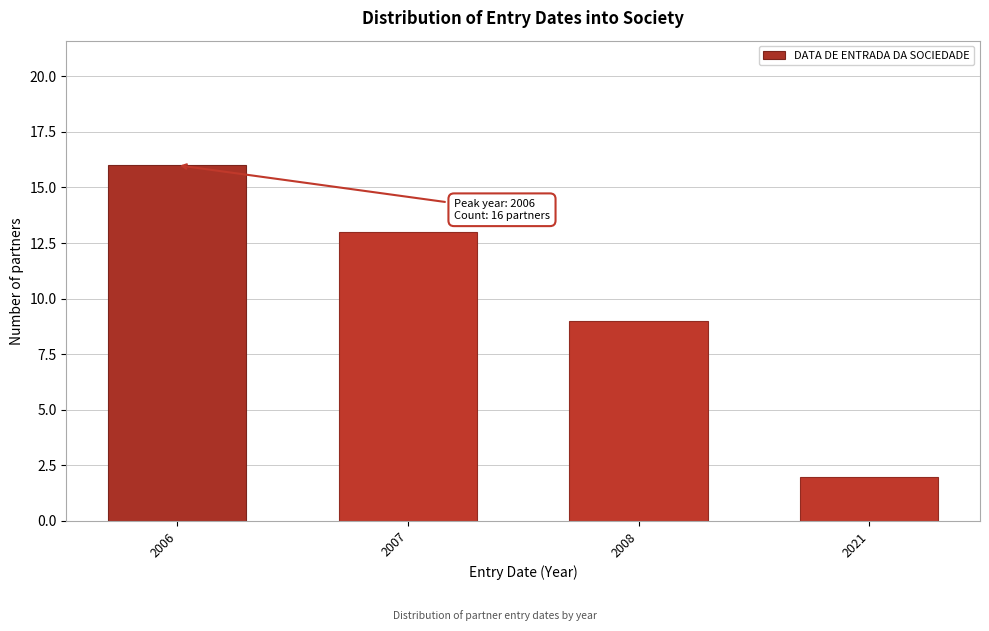

Reading left to right, what are all the values shown in this chart?

16	13	9	2